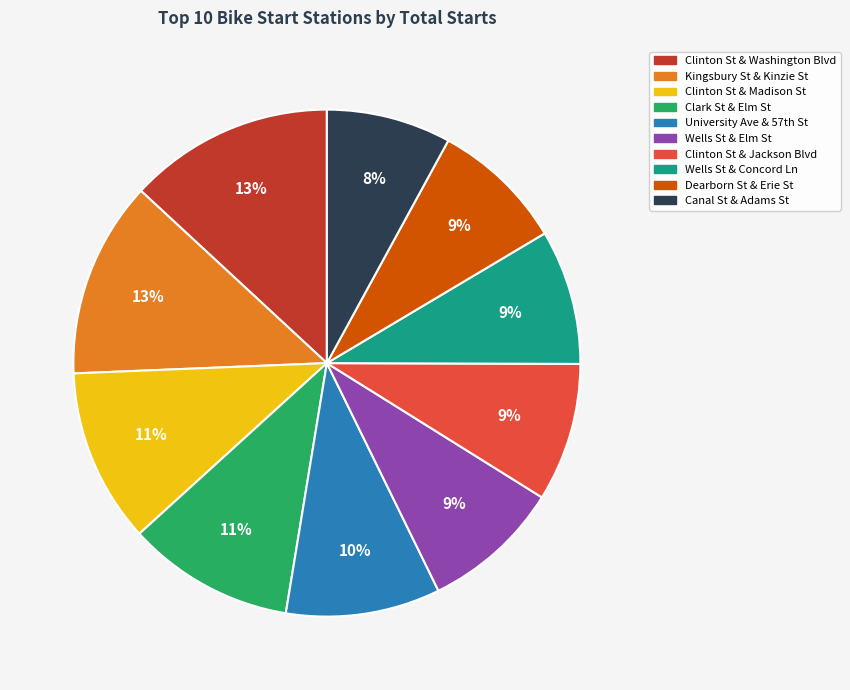

What is the ratio of the value at Clinton St & Jackson Blvd to the value at Canal St & Adams St?

1.1